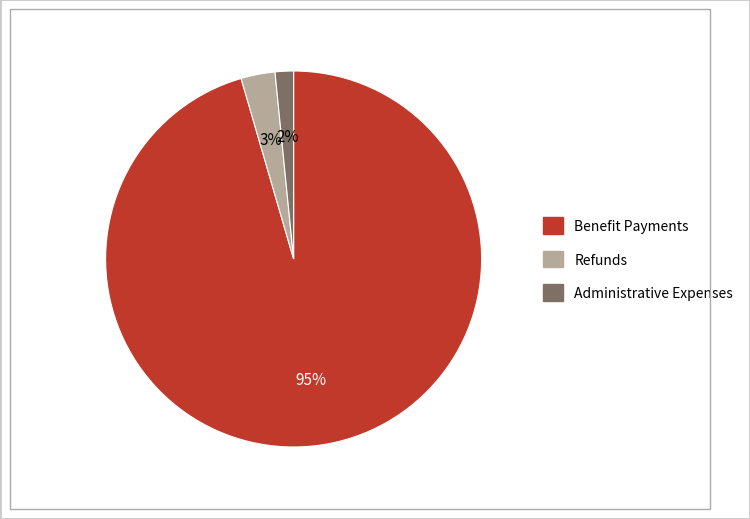

To the nearest percent, what portion does Administrative Expenses represent?

2%